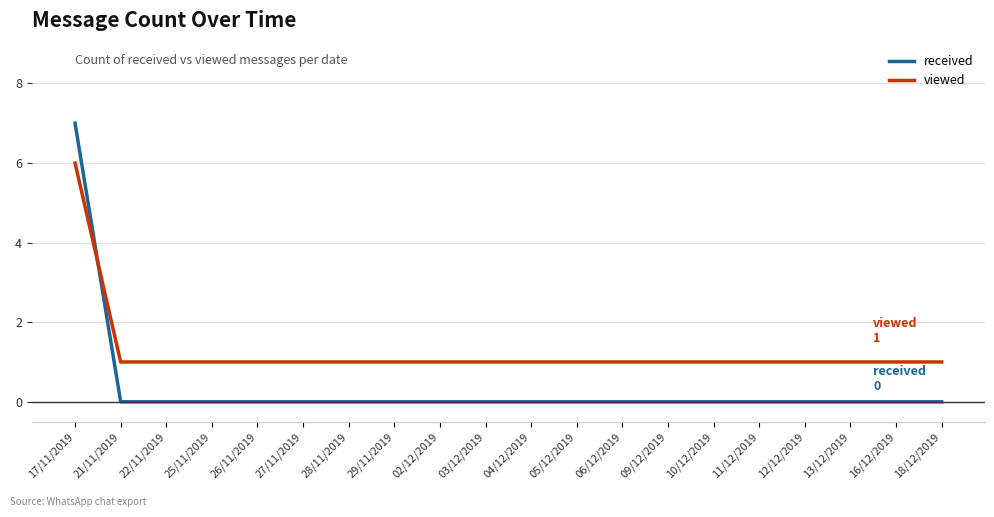

Which series has the largest total across all categories?

viewed